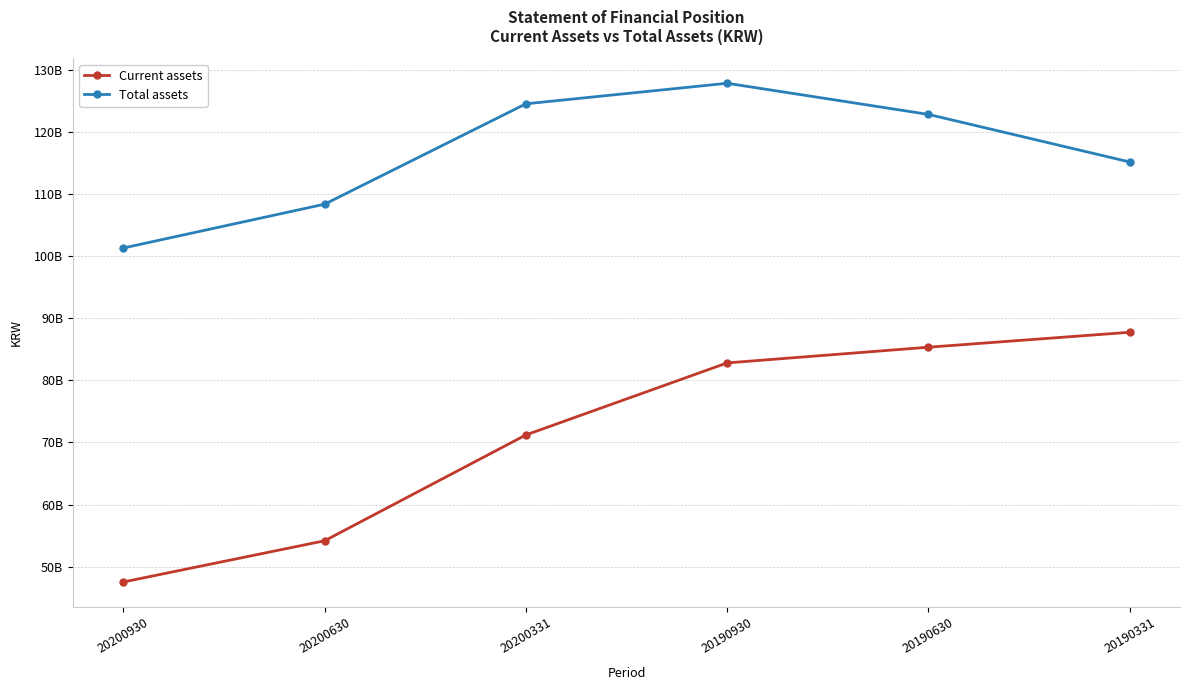

True or false: Current assets and Total assets intersect in this chart.

False